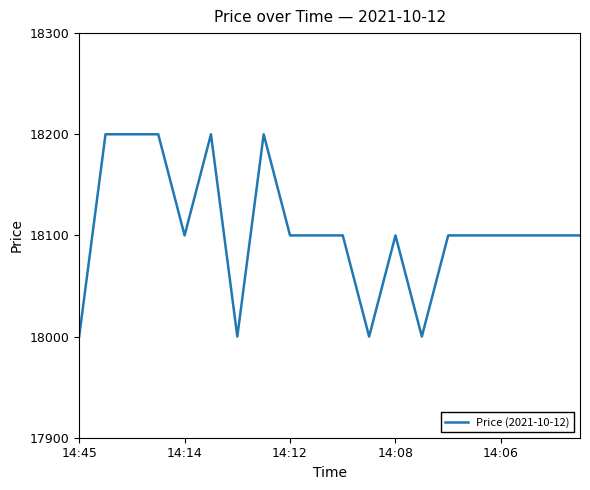

What is the sum of all values?

362100